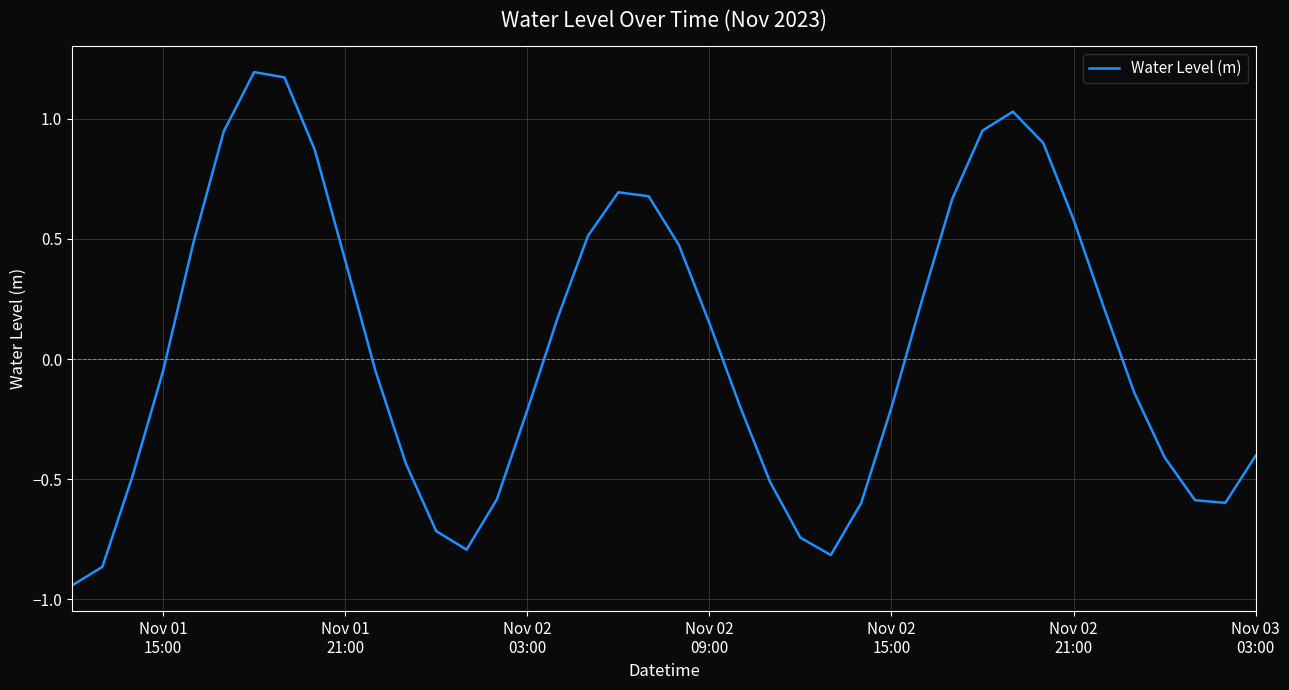

What is the minimum value shown in the chart?

-0.9